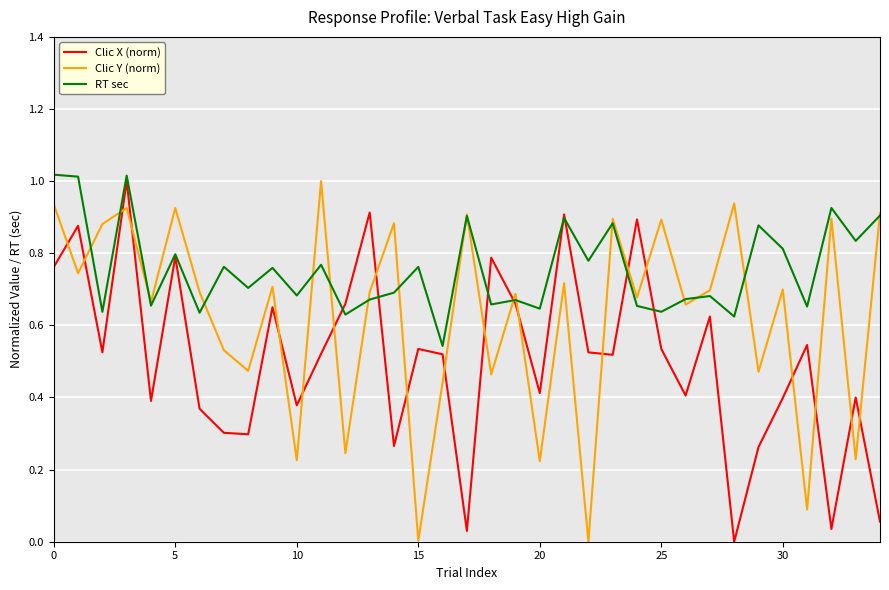

Rank the series by their average value, from lowest to highest.

Clic X (norm), Clic Y (norm), RT sec